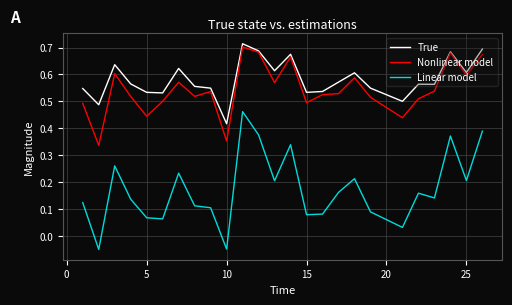

Does the chart display data point markers on the line(s)?

No